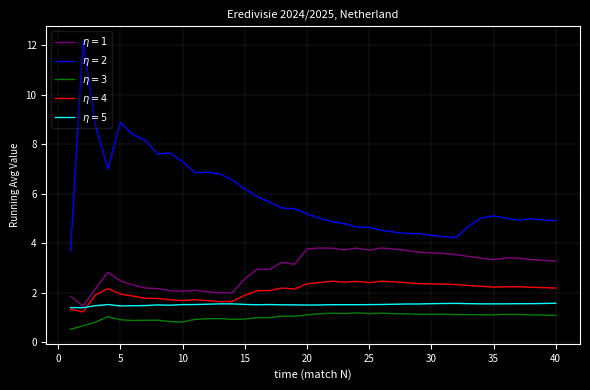

How many lines are shown in the chart?

5